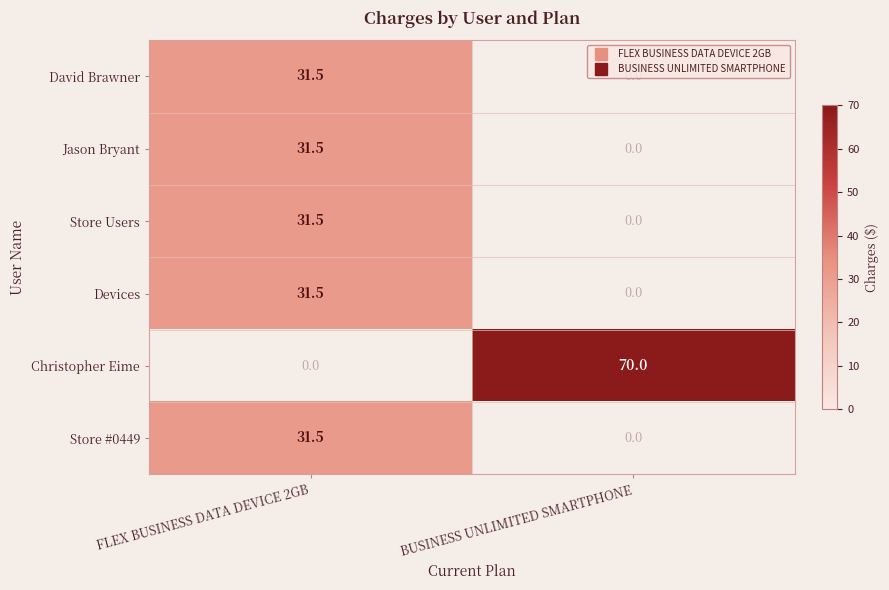

At FLEX BUSINESS DATA DEVICE 2GB, list the series in order from largest to smallest.

David Brawner, Jason Bryant, Store Users, Devices, Christopher Eime, Store #0449